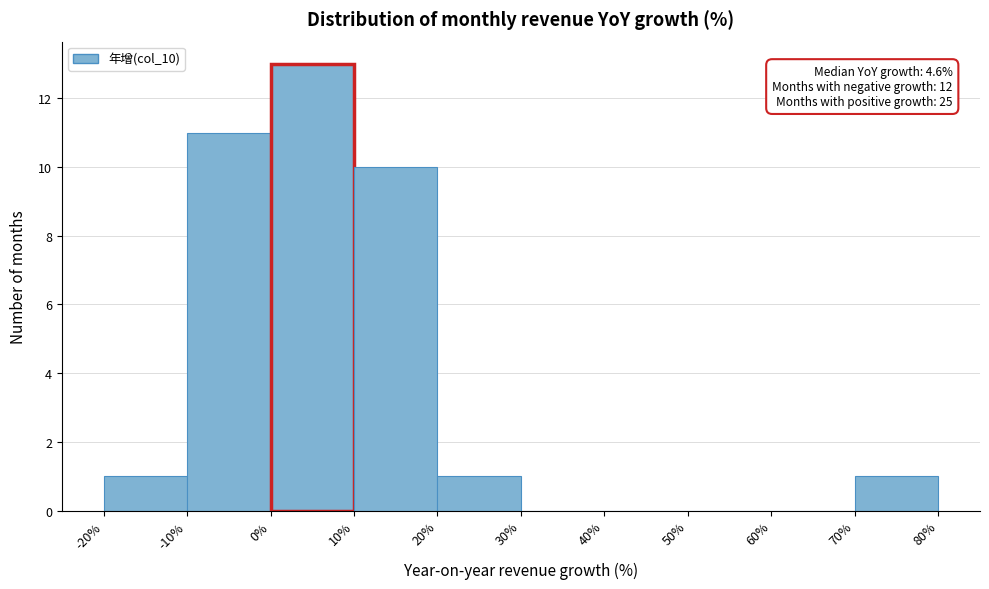

Which range on the x-axis has the tallest bar?

0% to 10%